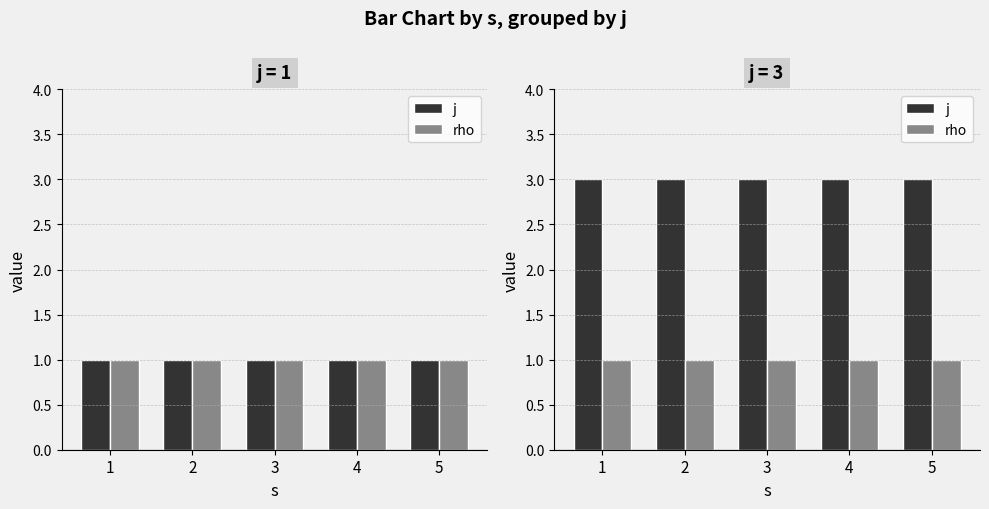

What are all the series names shown in the legend?

j, rho